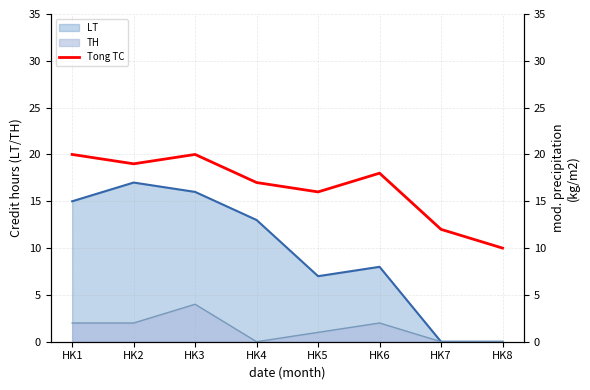

How many interior local peaks (higher than both neighbors) does the data have?

2